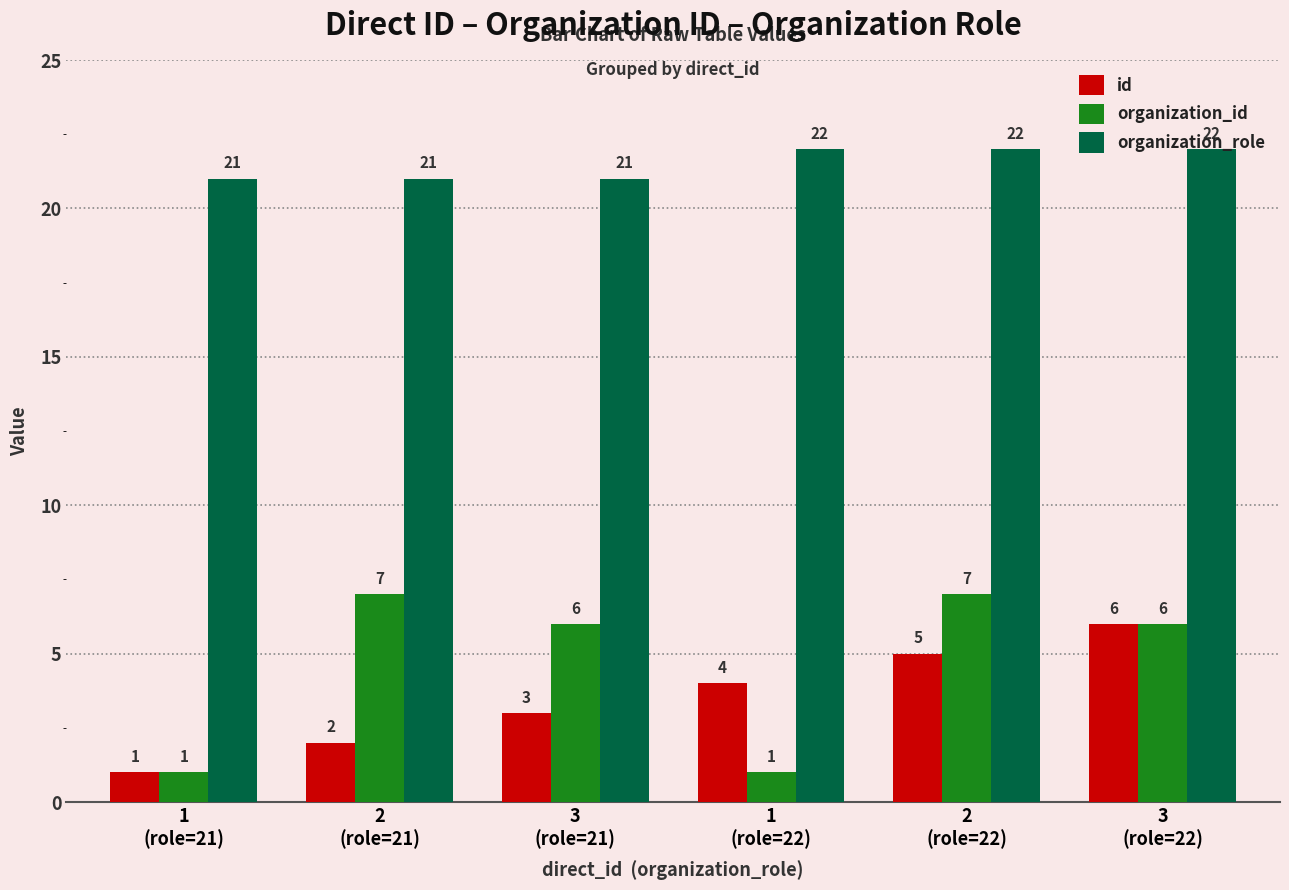

Is the value of id at 2
(role=21) greater than the value of organization_role at 3
(role=22)?

No